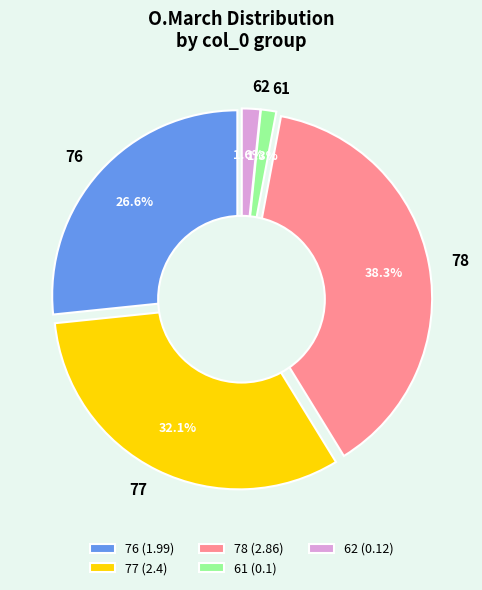

Combined, do 62 and 77 account for over 50%?

No